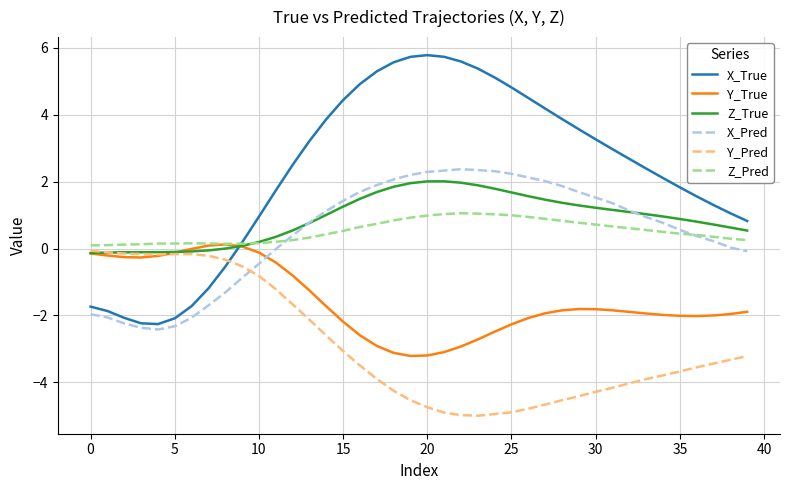

Which series has the largest range (max minus min)?

X_True